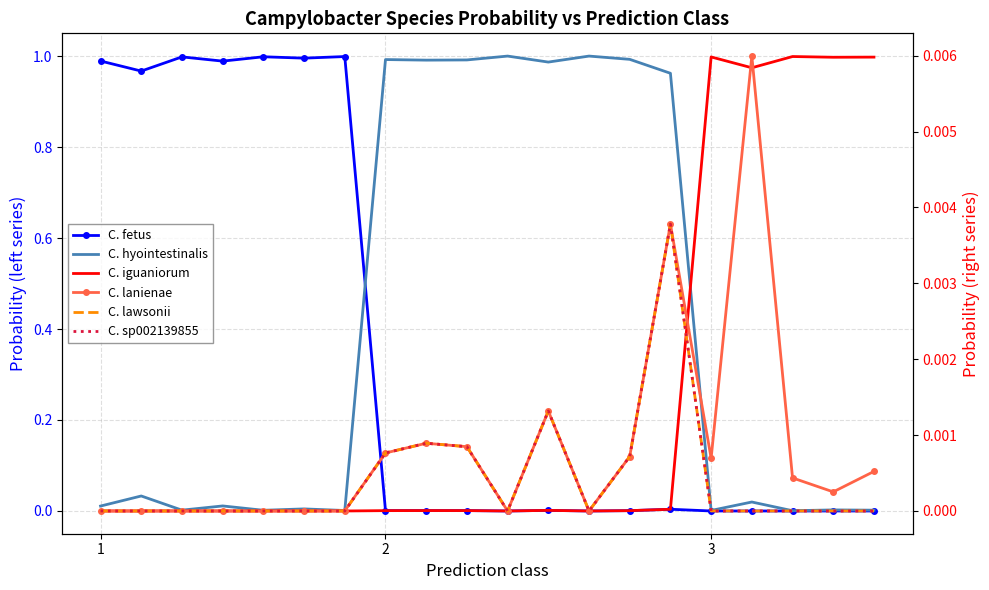

True or false: C. fetus has a value of 0.0 at 3.

False